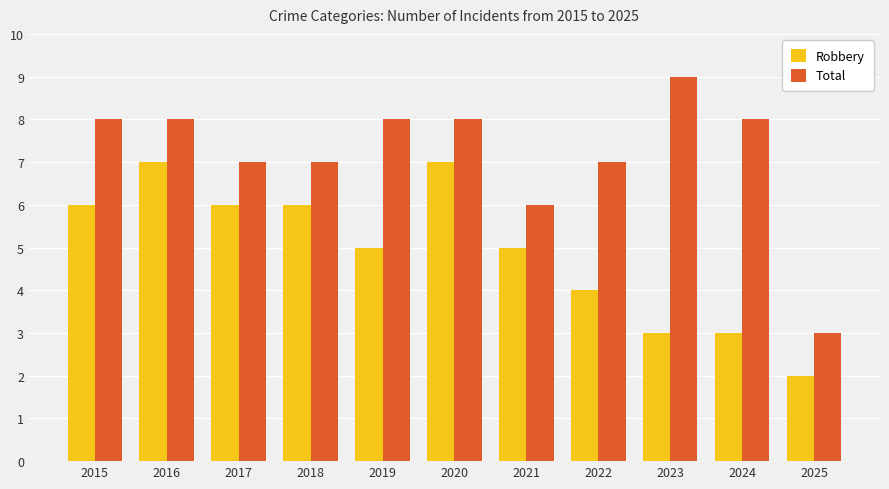

The Robbery series shows 6 at 2022. True or false?

False